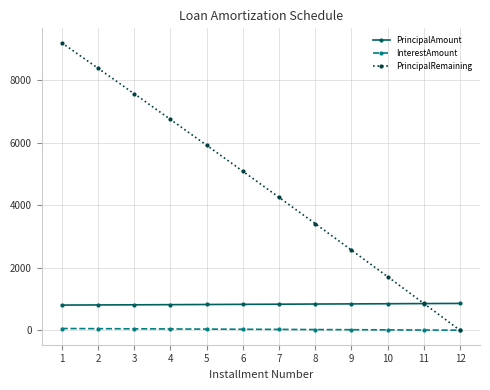

Count the number of data series in this chart.

3